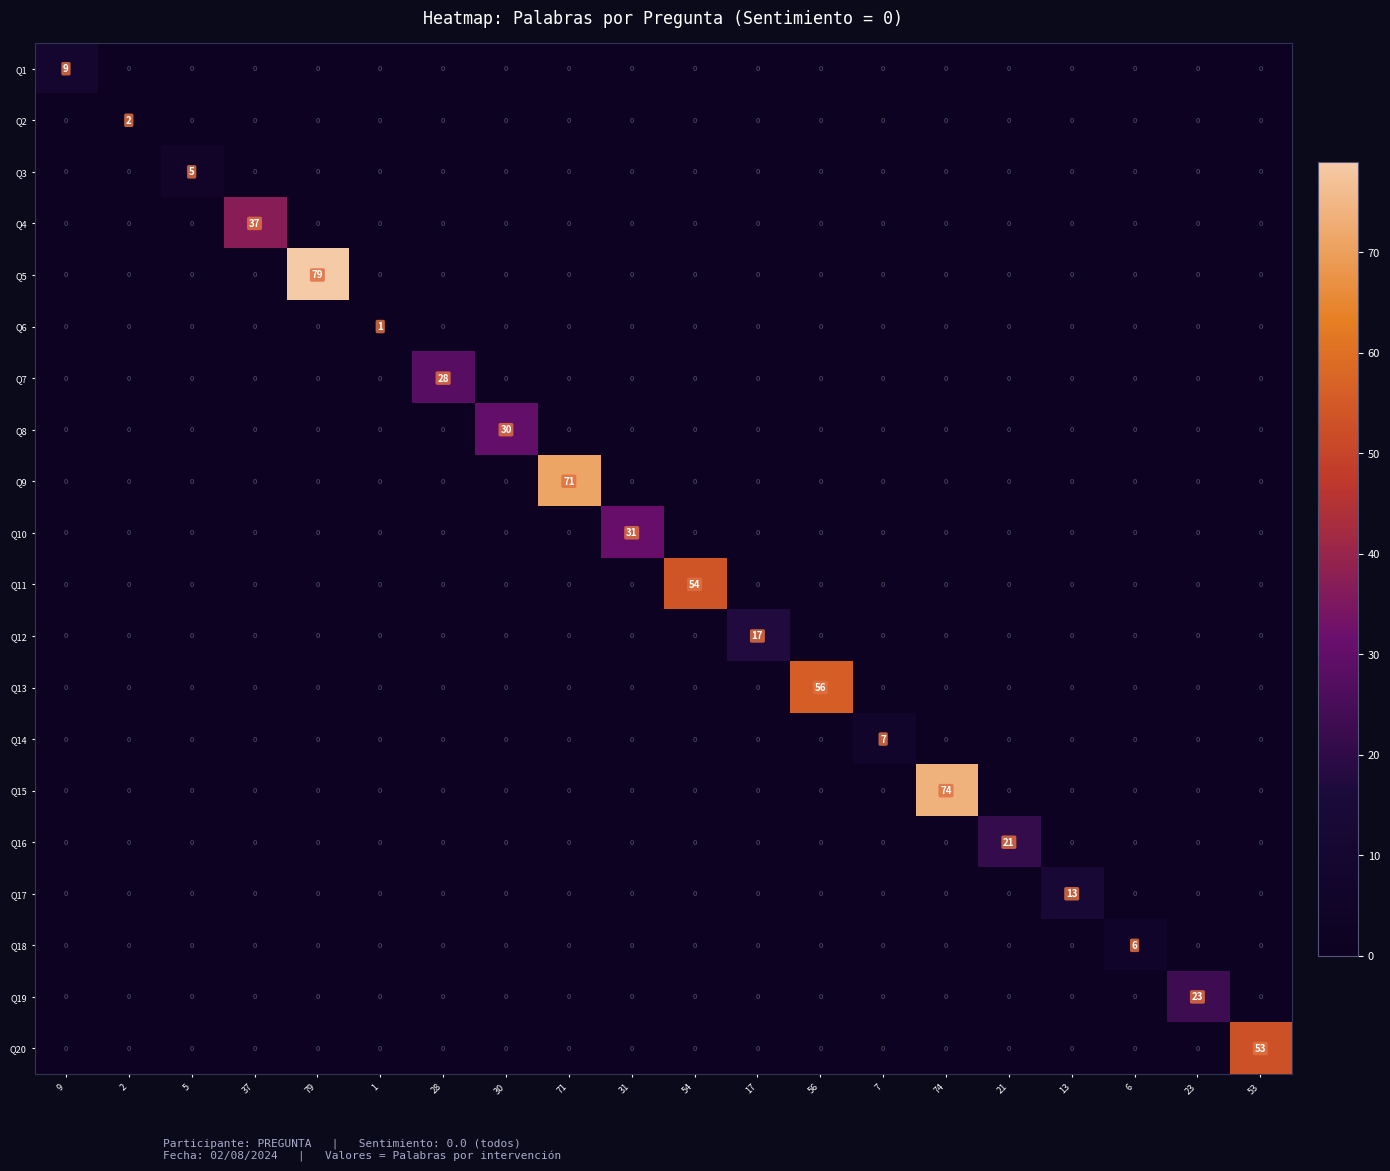

What is the total value across all series at 5?

5